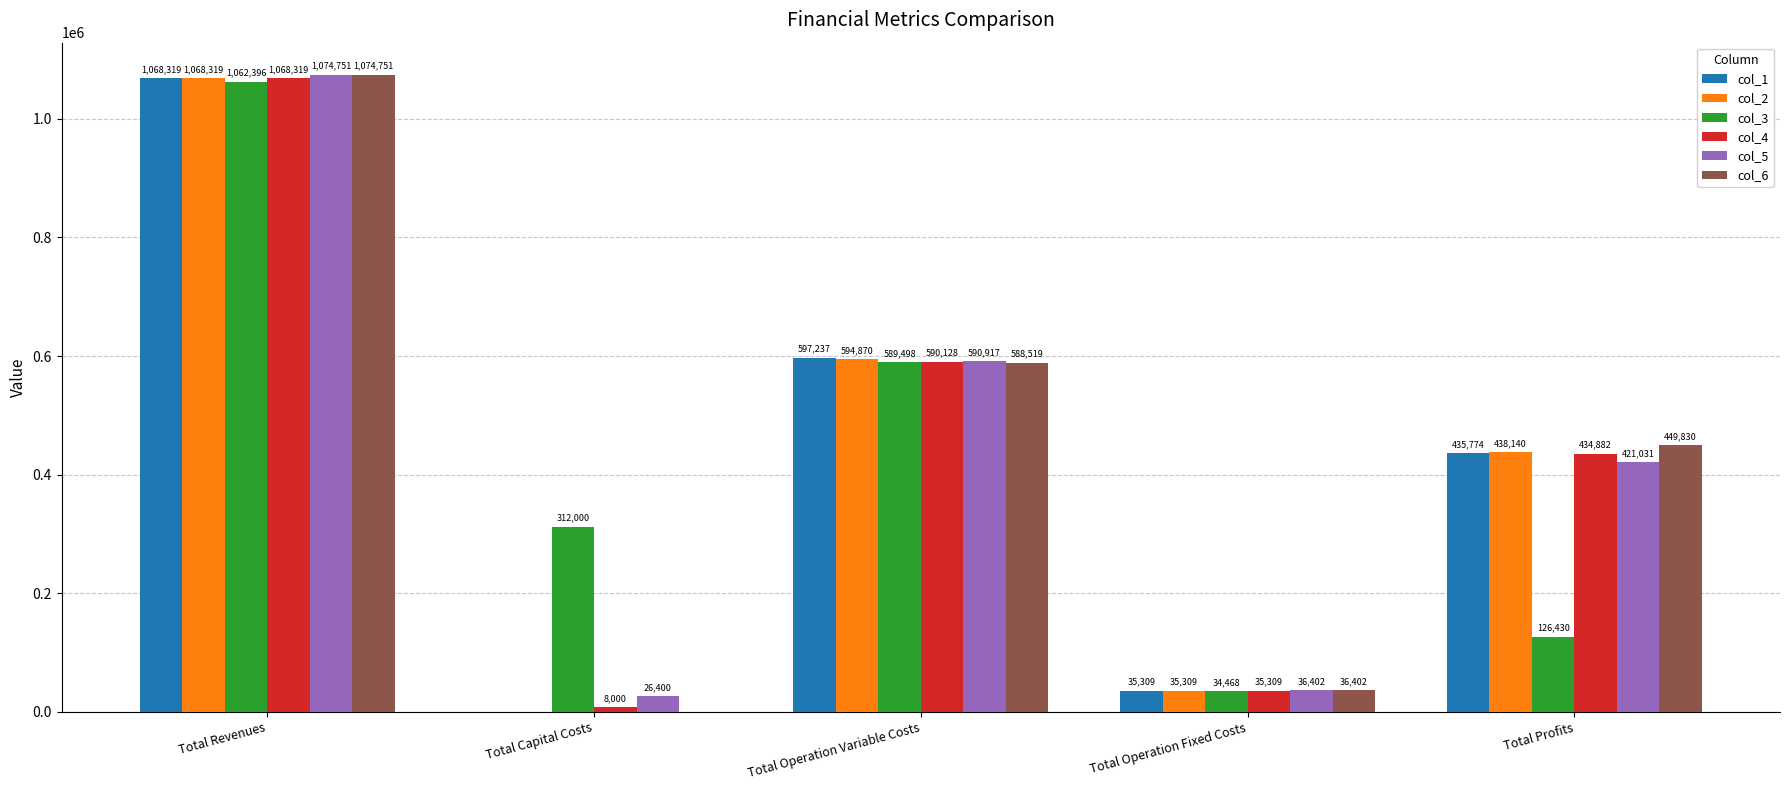

Which series changed the most between Total Operation Variable Costs and Total Operation Fixed Costs?

col_1